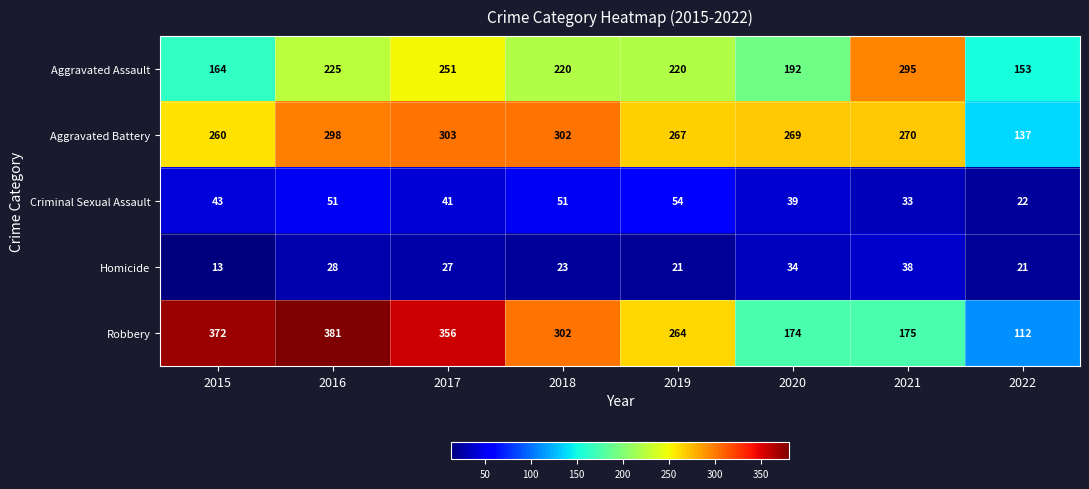

How many data points does each series have?

8